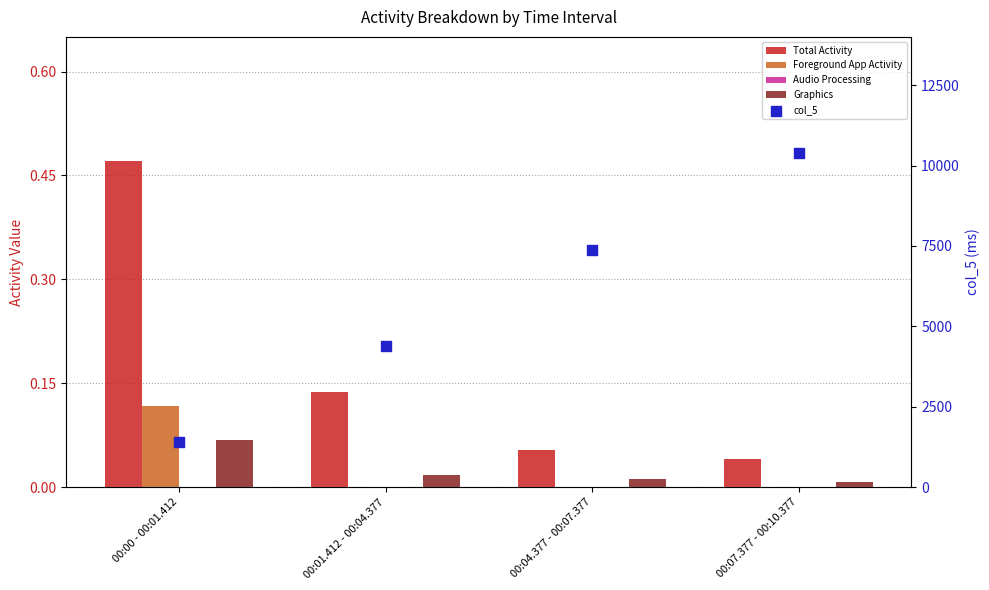

At how many categories does at least one series exceed 10178?

1